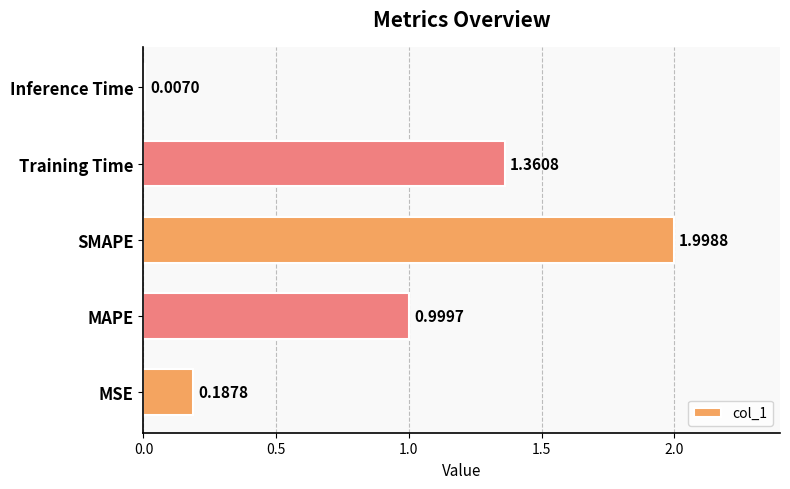

Which has a higher value, MAPE or Inference Time?

MAPE